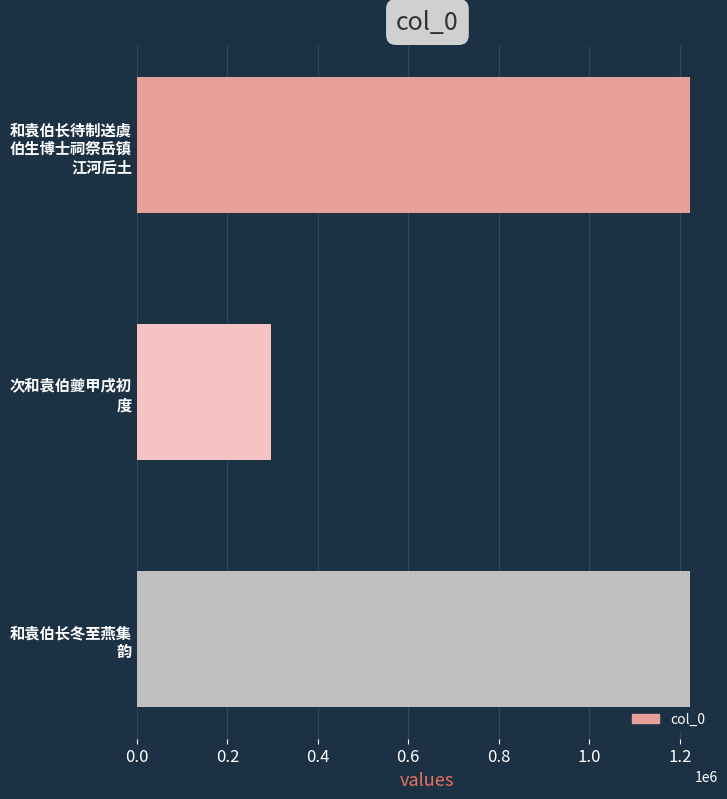

What is the maximum value shown in the chart?

1223373